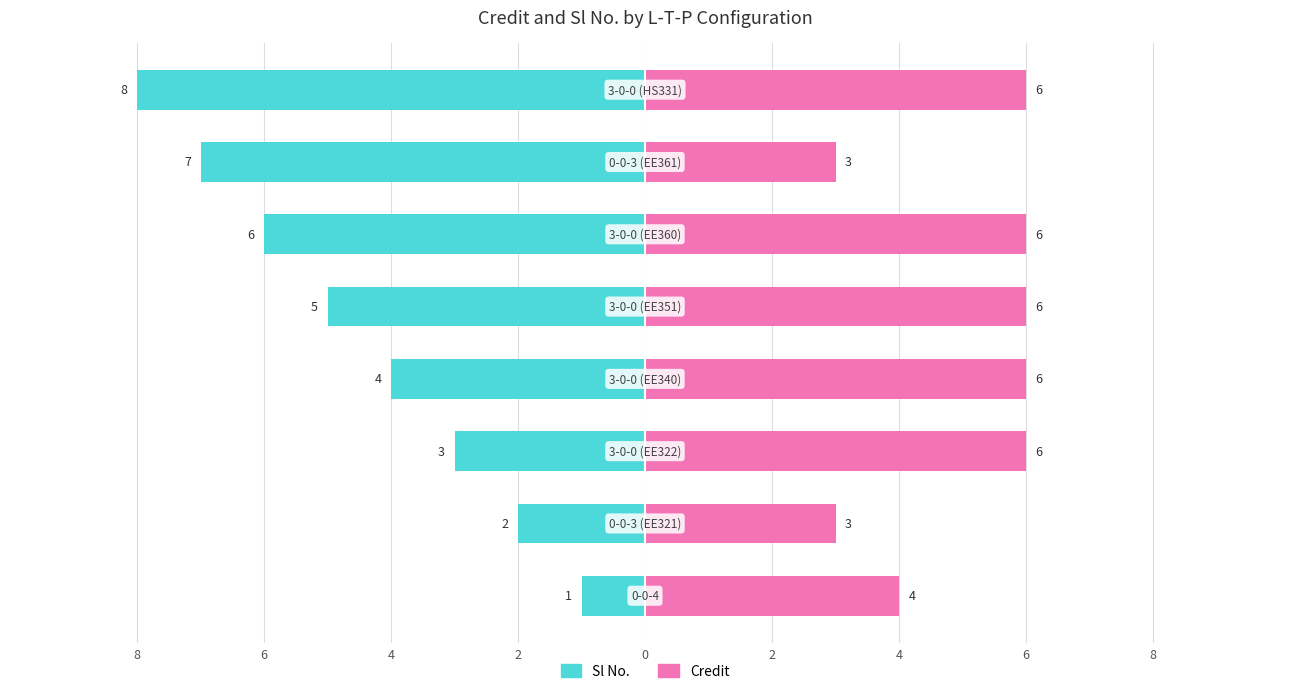

Are the bars horizontal?

Yes